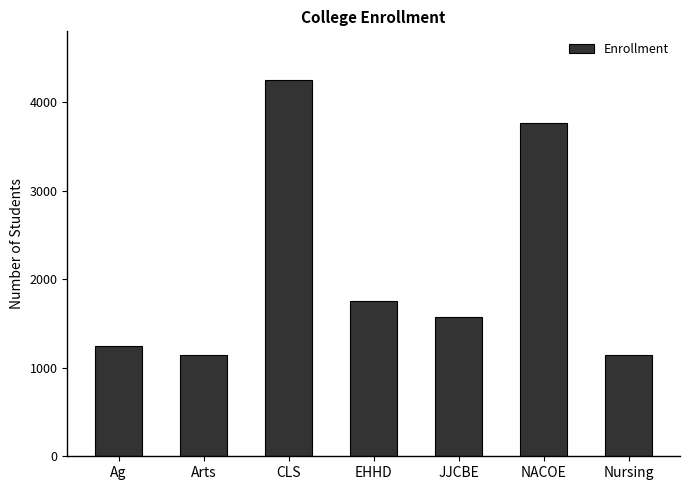

Are the bars horizontal?

No